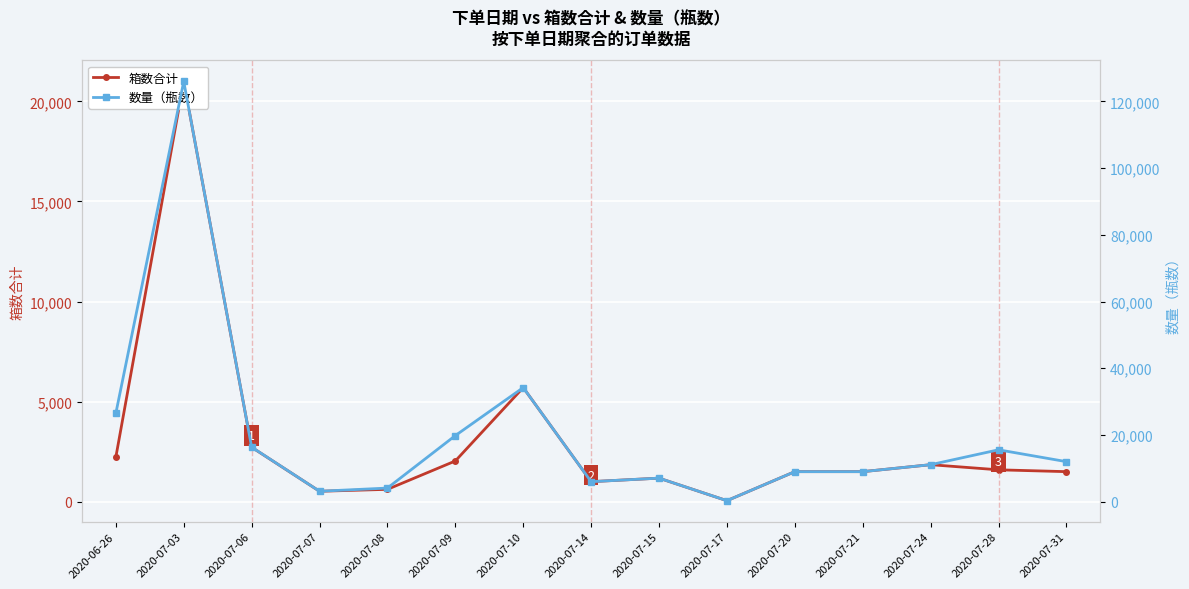

True or false: 箱数合计 and 数量（瓶数） cross at least once.

False